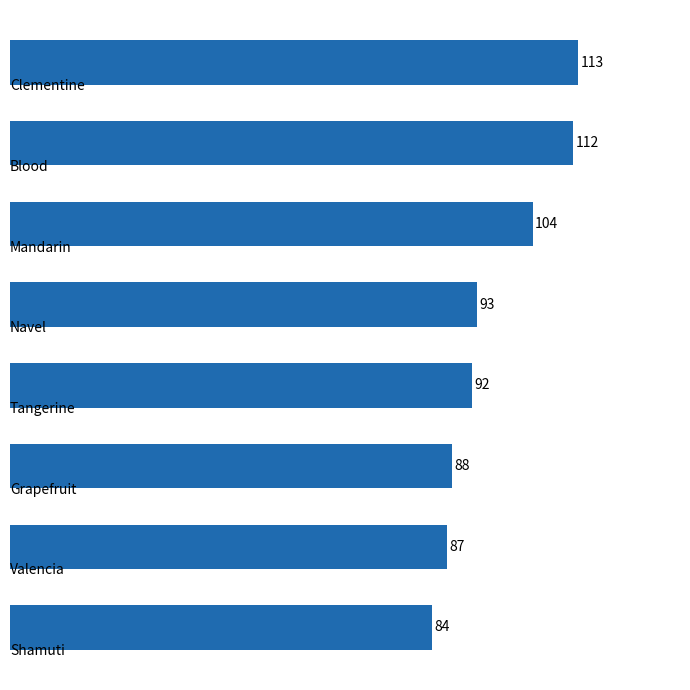

What is the sum of all values?

773